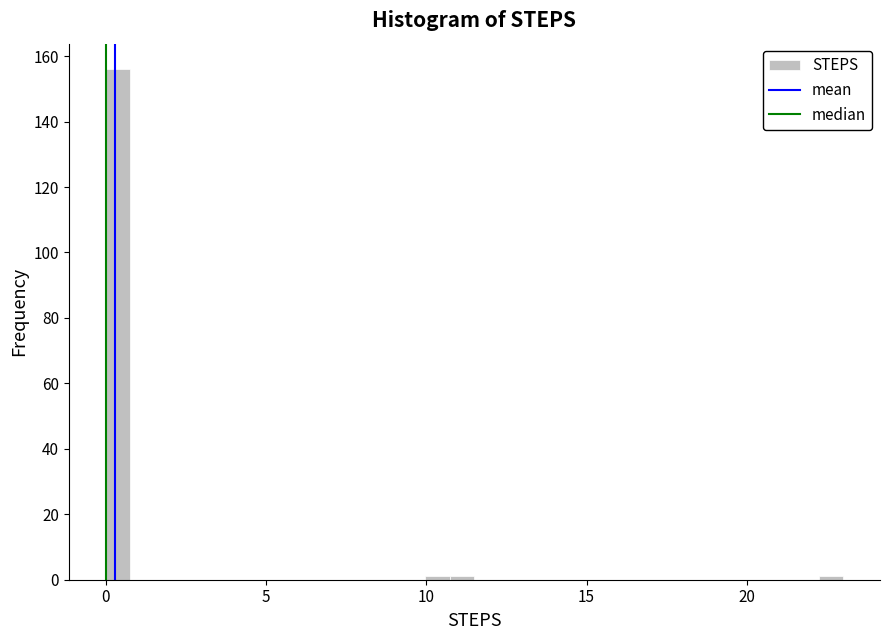

Around what value on the x-axis is the tallest bar? Give the approximate position of its centre, as read against the axis.

0.5